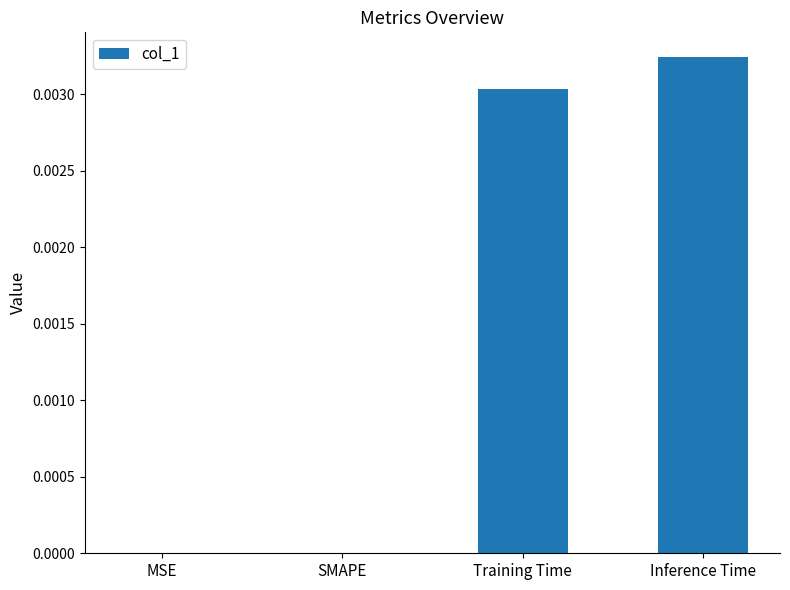

True or false: the data shows 0.0 at Inference Time.

True